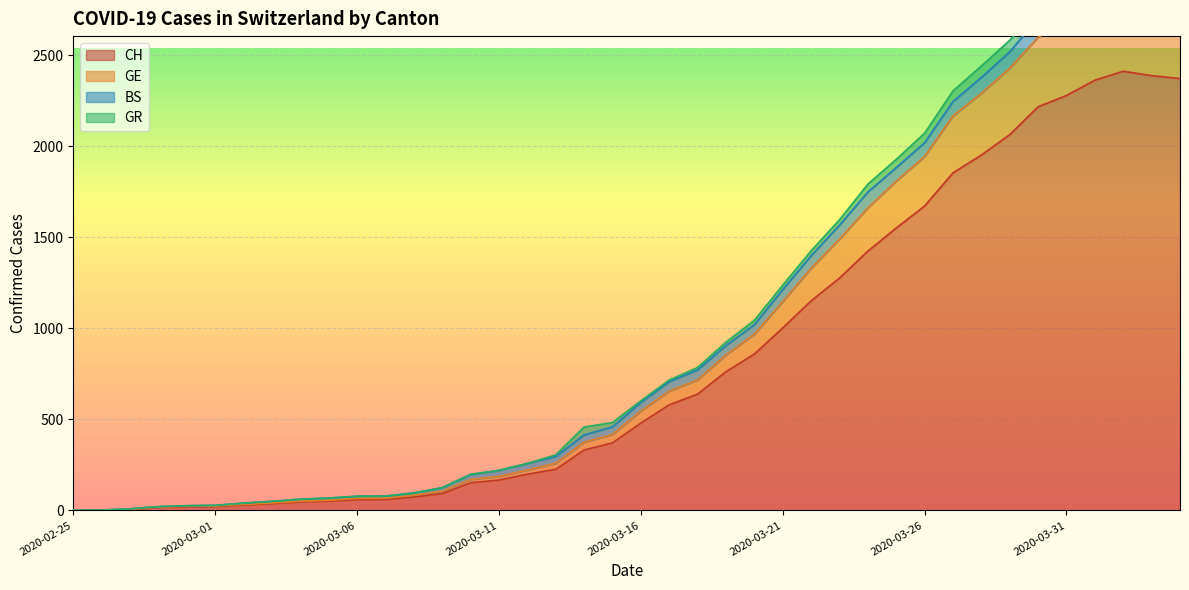

True or false: CH has a value of 17 at 2020-02-28.

True